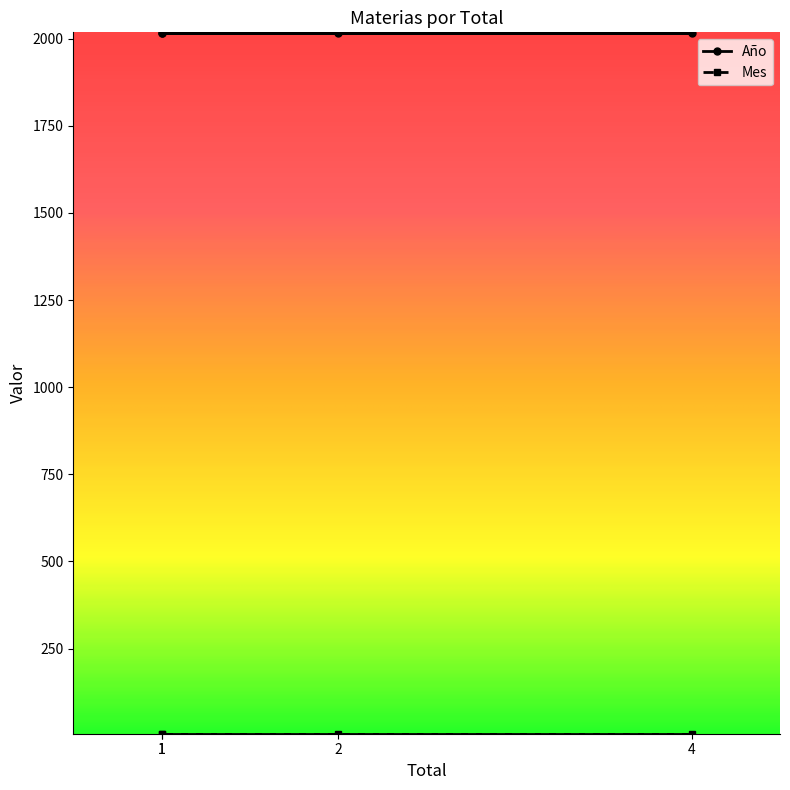

True or false: Año and Mes intersect in this chart.

False